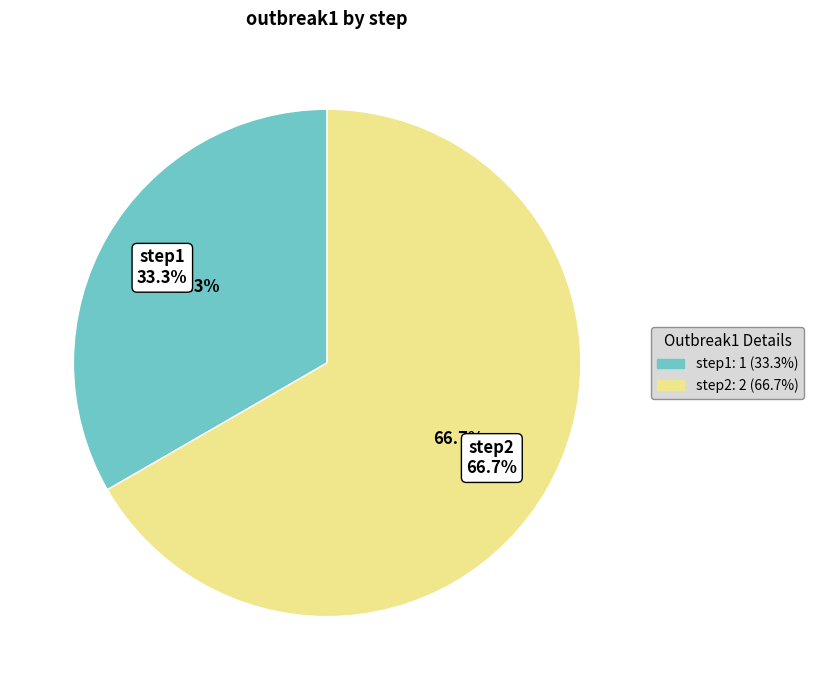

Is it true that step1 is 33% of the pie?

True